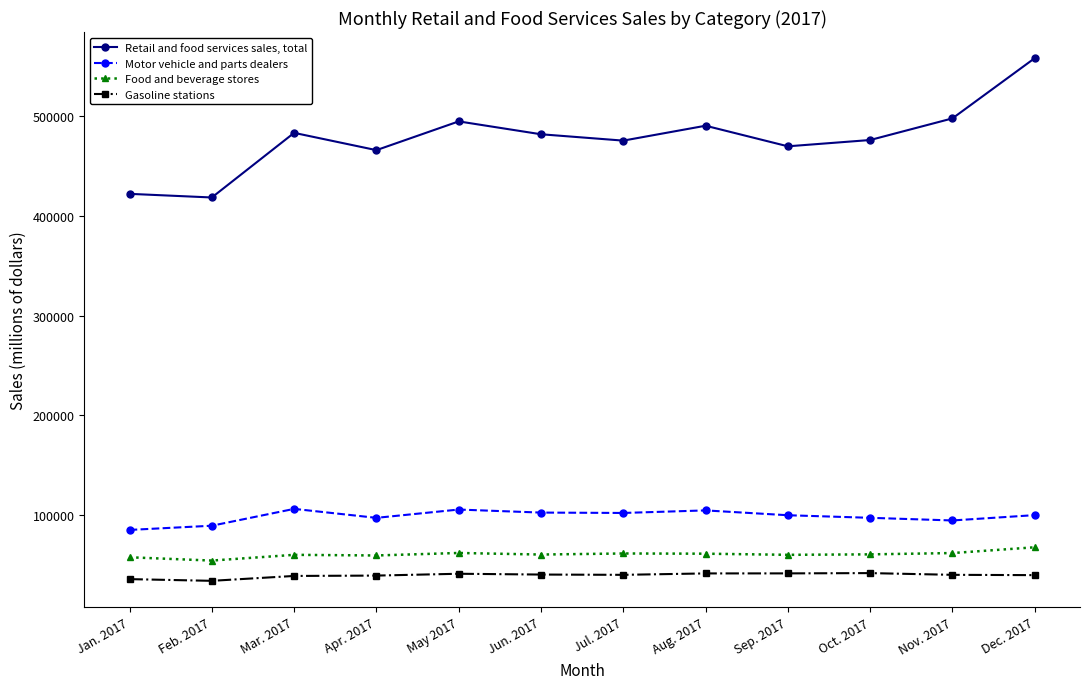

What is the total value across all series at Dec. 2017?

765836